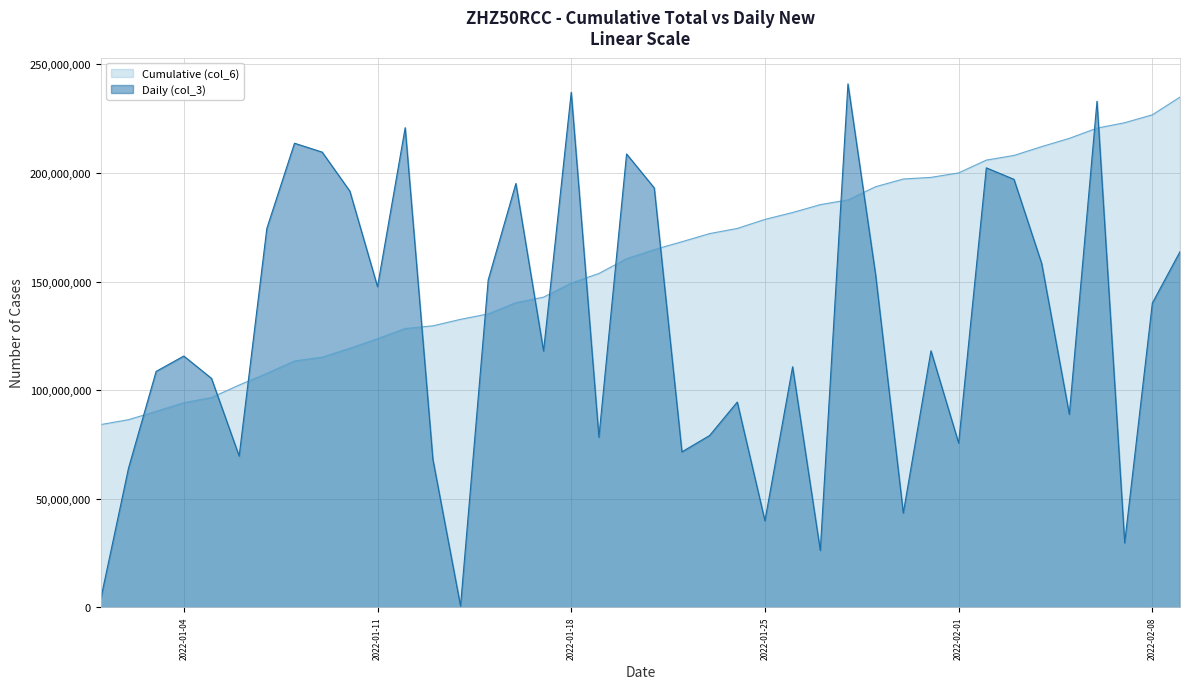

Which series has the largest total across all categories?

Cumulative (col_6)